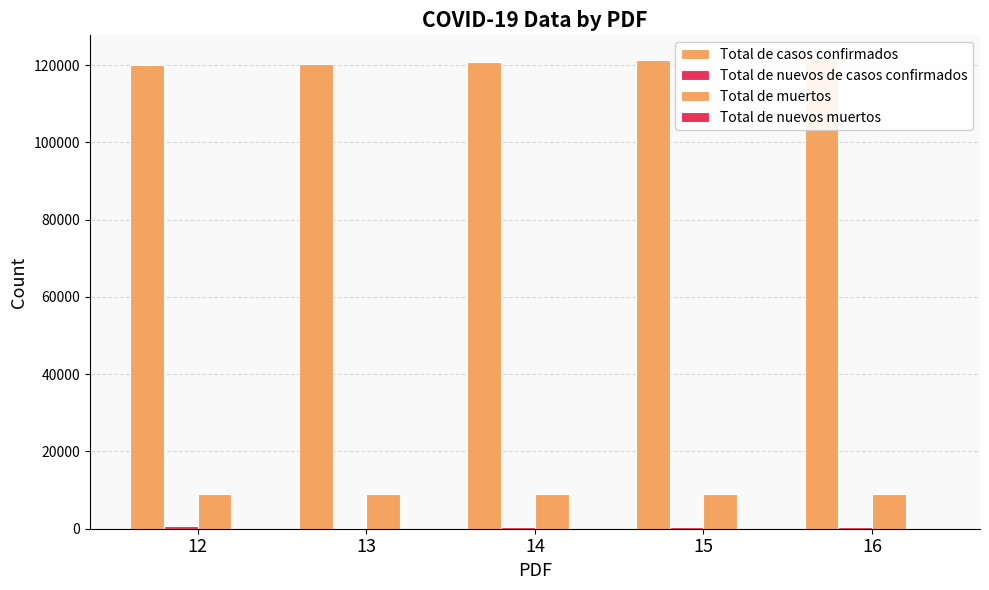

Which series has the largest range (max minus min)?

Total de casos confirmados